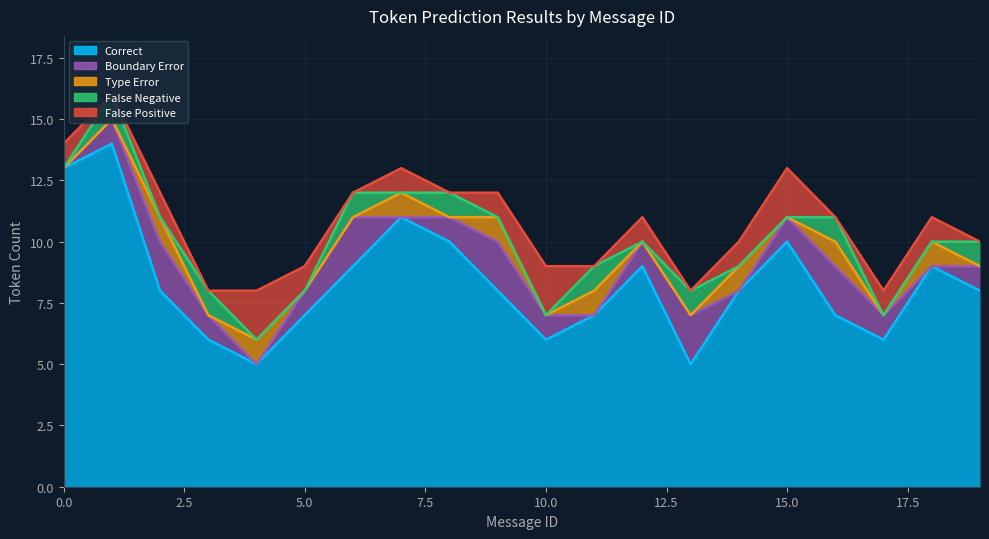

True or false: Type Error and Correct cross at least once.

False